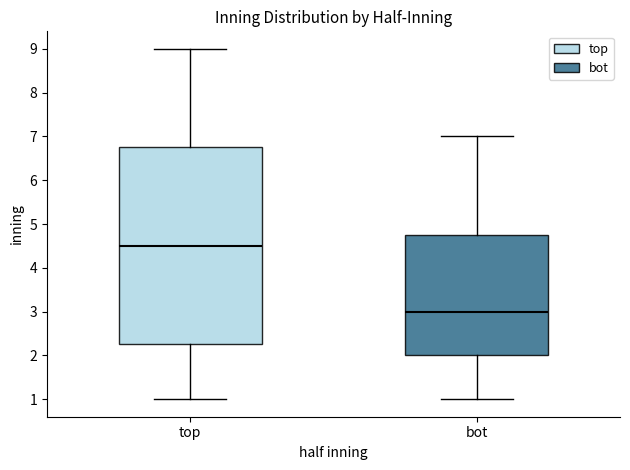

Where is the lower edge of the box for top on the y-axis? The values are not printed on the chart, so give them approximately, as read against the axis.

2.3